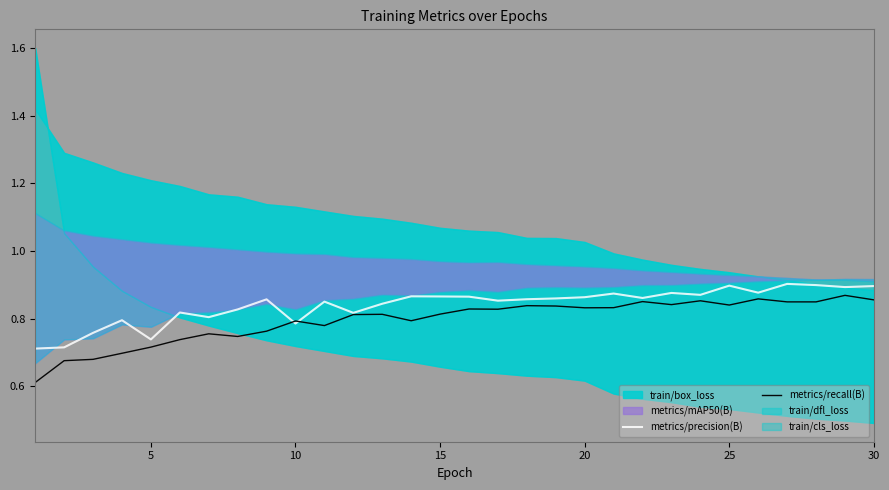

The value of metrics/precision(B) at 25 is 0.9. True or false?

True